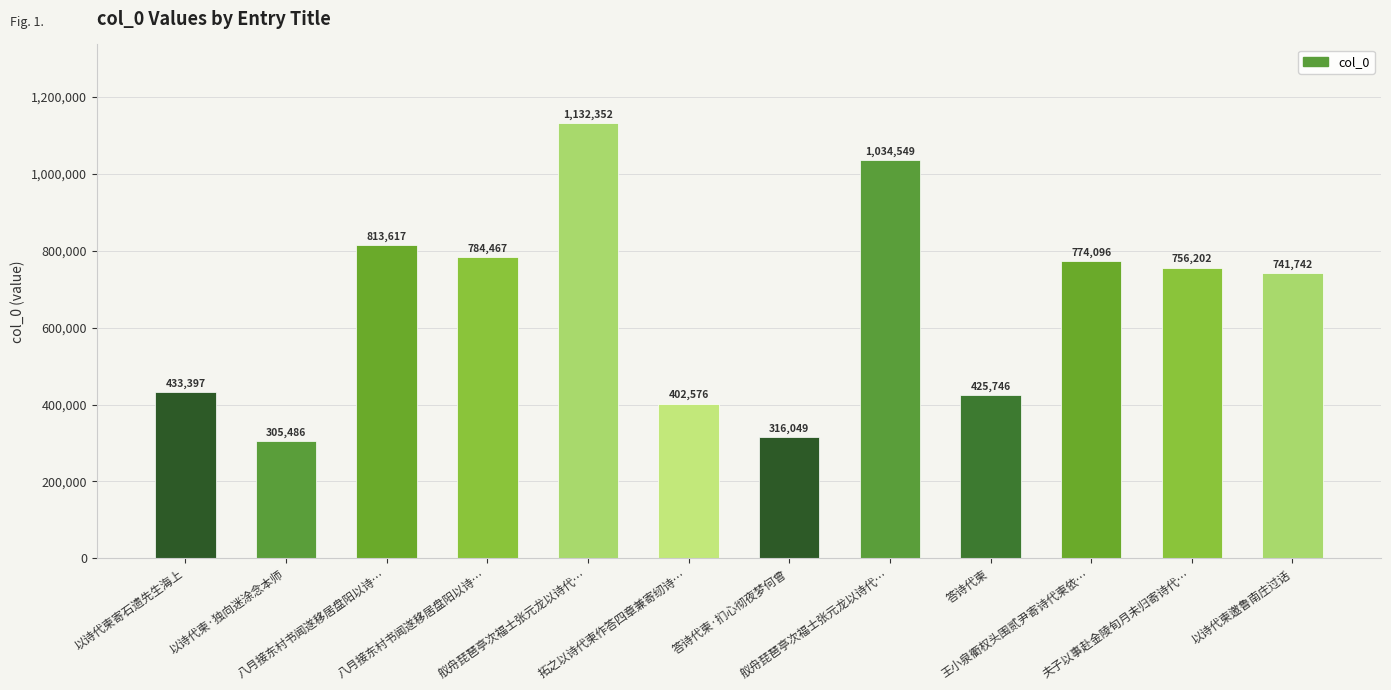

What is the sum of all values?

7920279